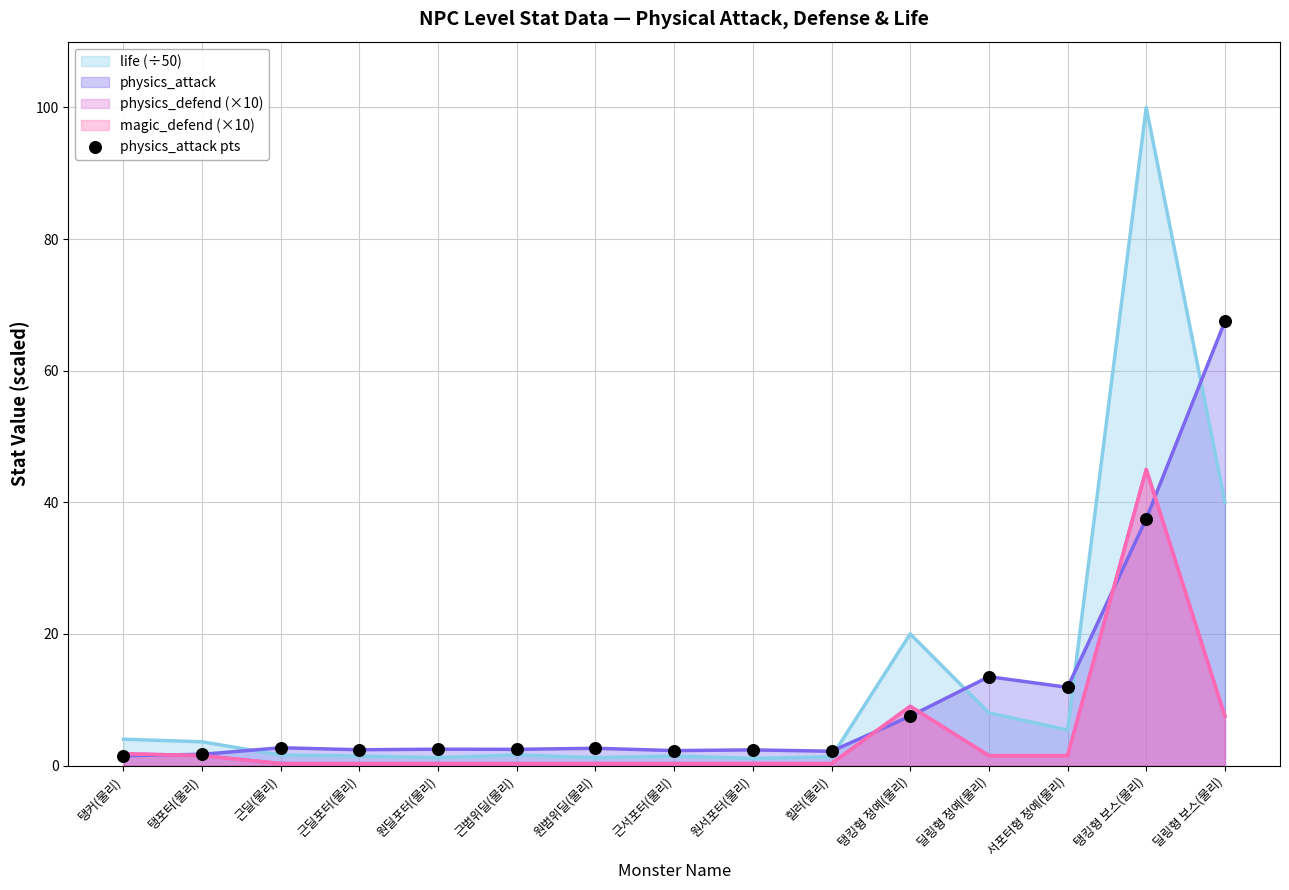

What is the change in value from 원서포터(물리) to 서포터형 정예(물리)?

+9.5